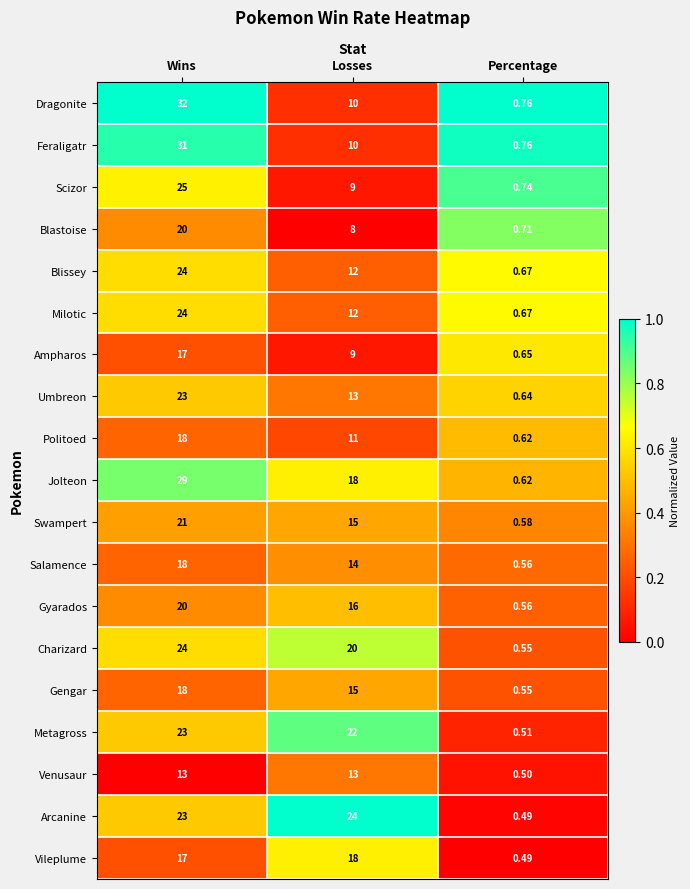

List the labels in order of Swampert value, largest first.

Wins, Losses, Percentage